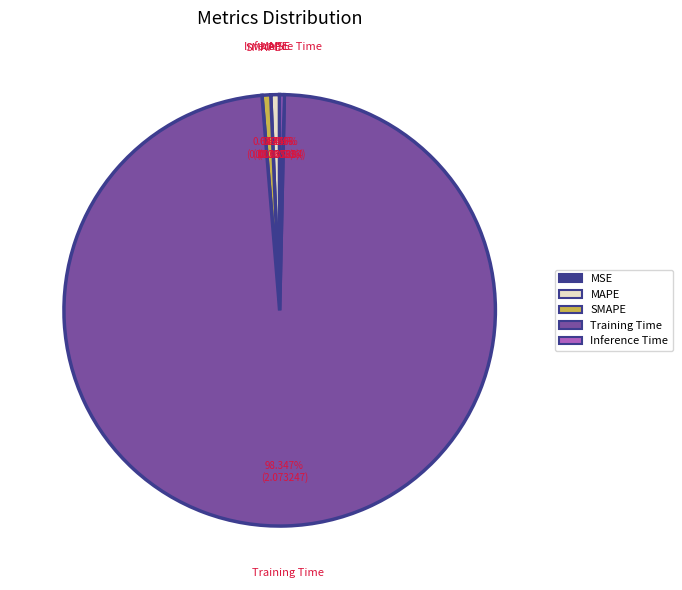

Between MAPE and Training Time, which is larger?

Training Time